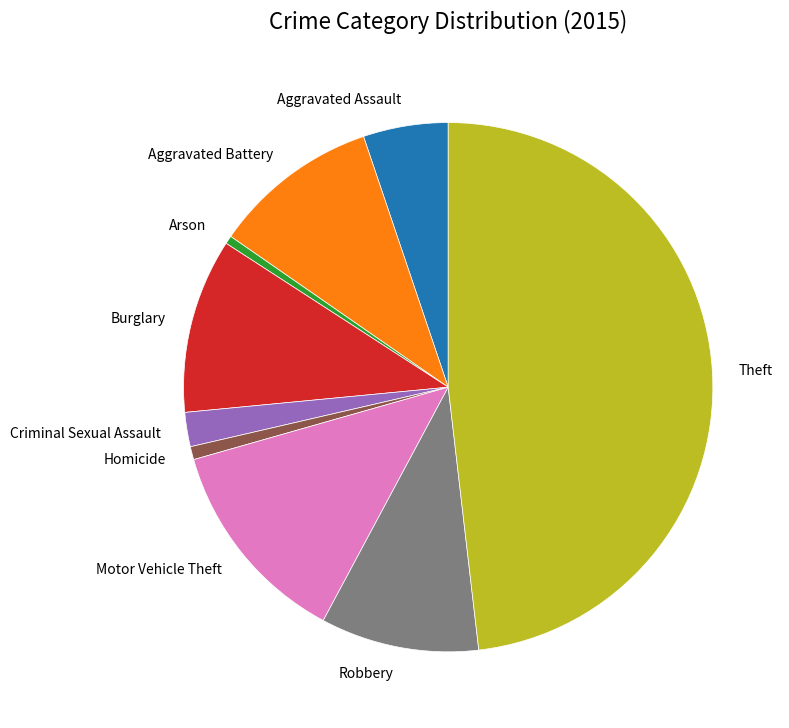

True or false: Arson accounts for 0% of the total.

True